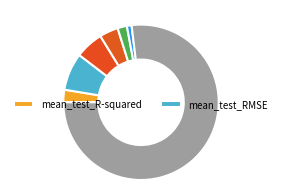

How many segments does this pie chart have?

7